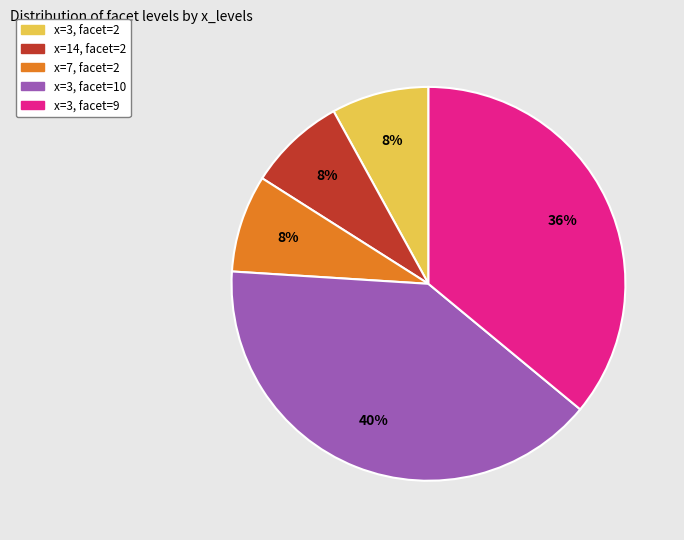

Which category has the biggest portion of the pie?

x=3, facet=10